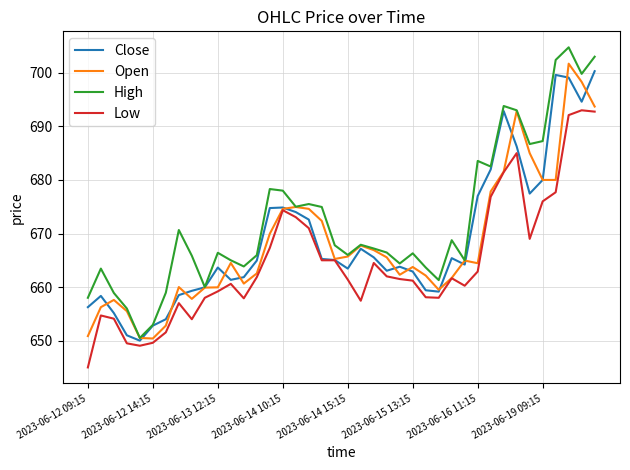

Which series has the widest spread of values?

High